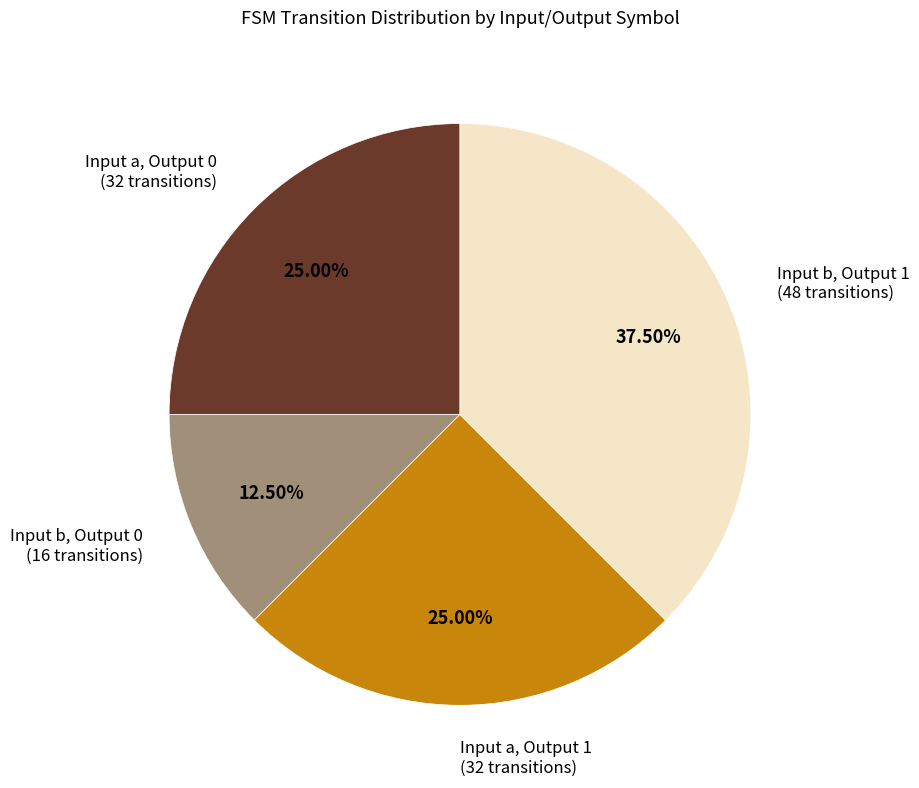

Count the number of slices in the pie.

4